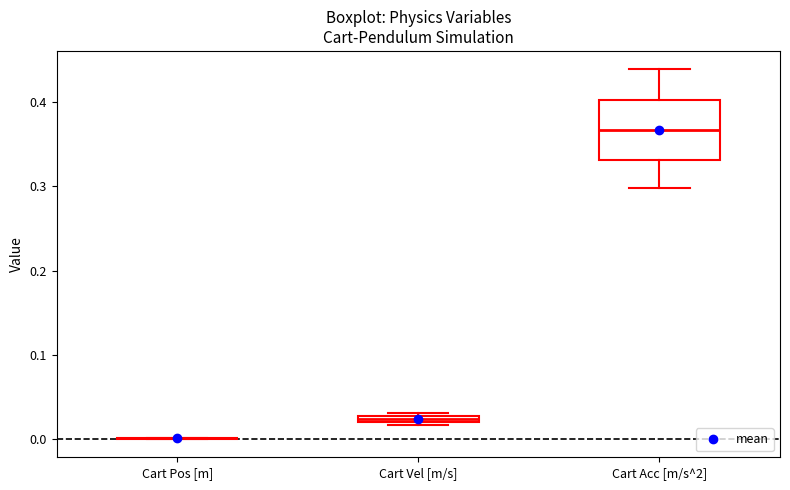

Where does the lower whisker of the box for Cart Acc [m/s^2] end on the y-axis? The values are not printed on the chart, so give them approximately, as read against the axis.

0.30